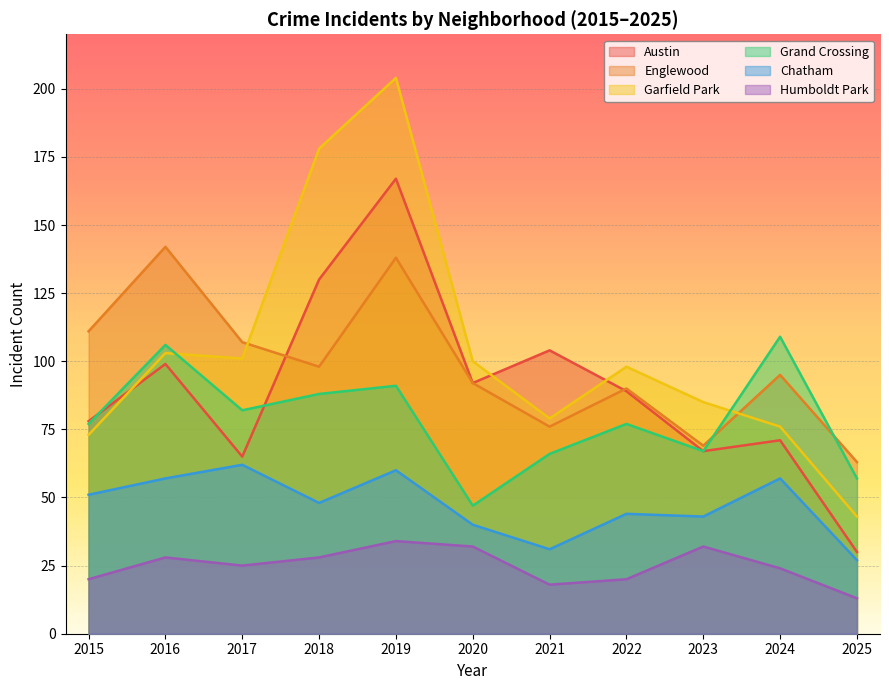

Does the chart display data point markers on the line(s)?

No